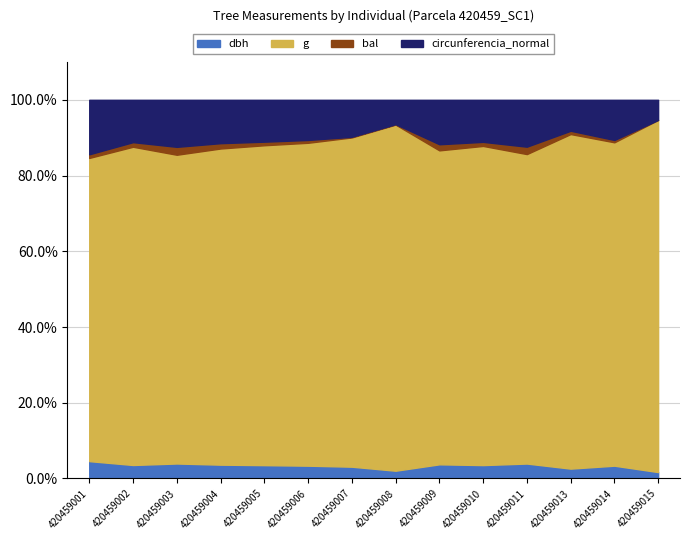

Where is the first local minimum for g?

420459003